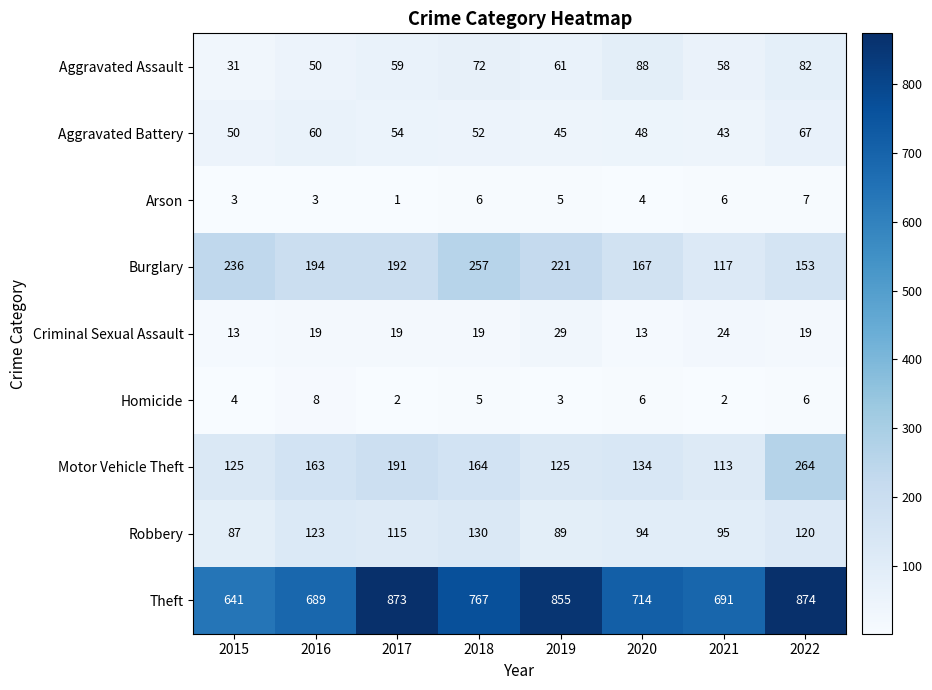

What is the difference between the maximum and minimum values in the Homicide series?

6